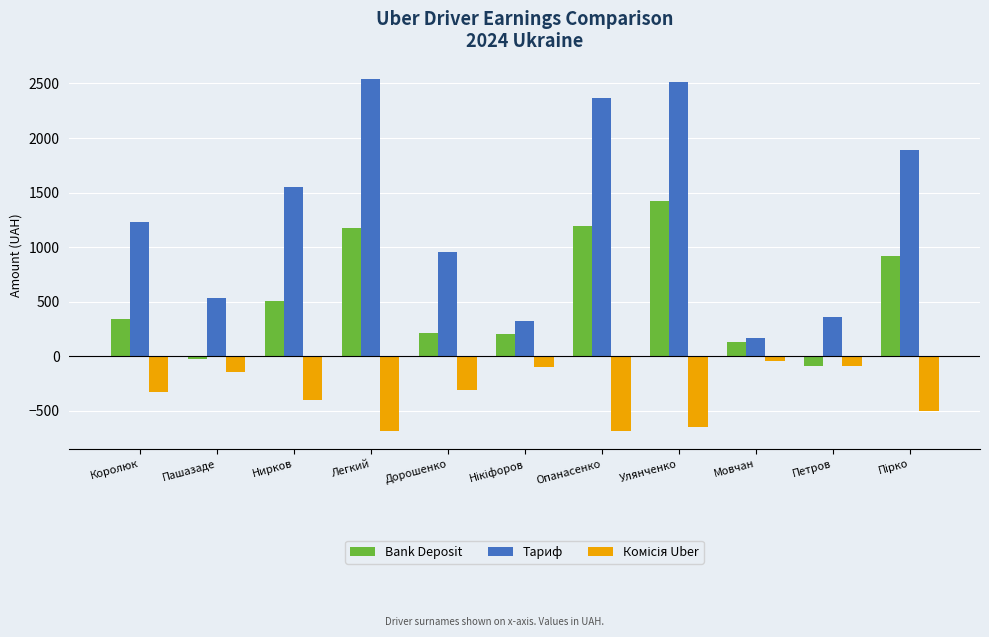

What is the sum of all Bank Deposit values?

5989.9